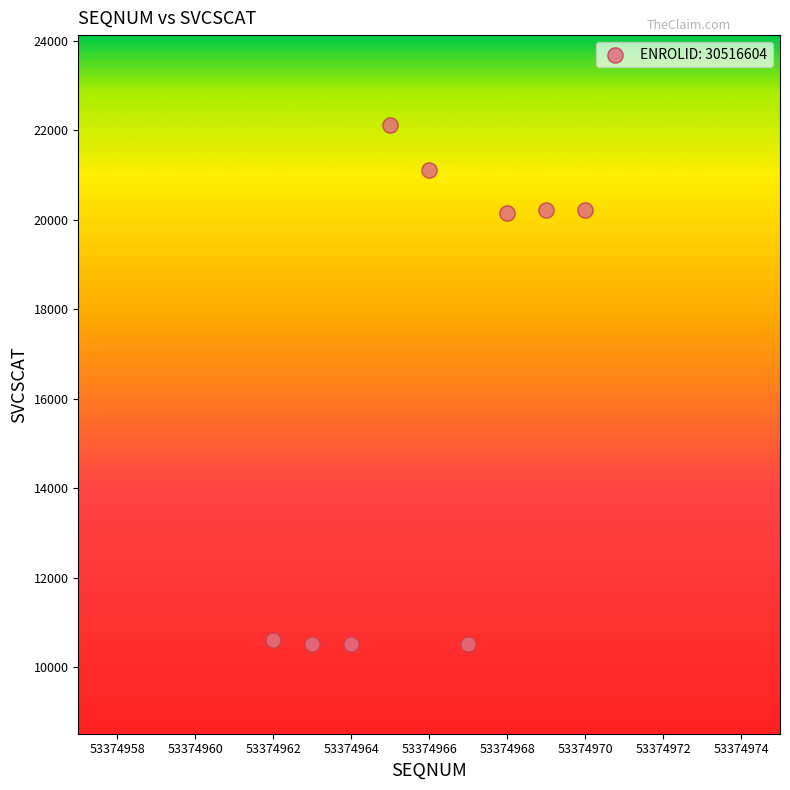

What is the range of Y values (max minus min)?

11620